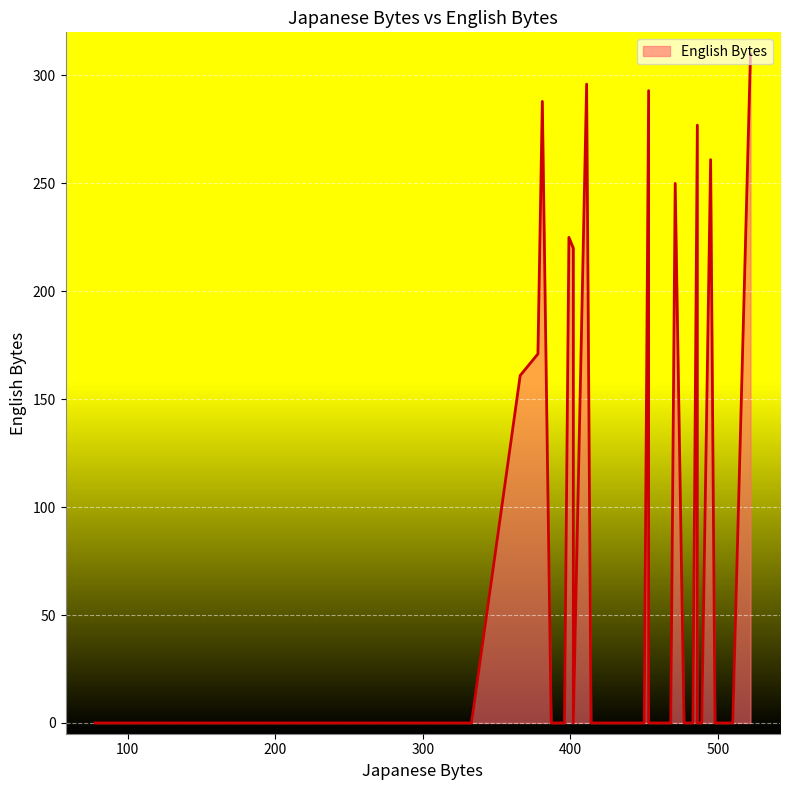

Which has a higher value, 453 or 432?

453